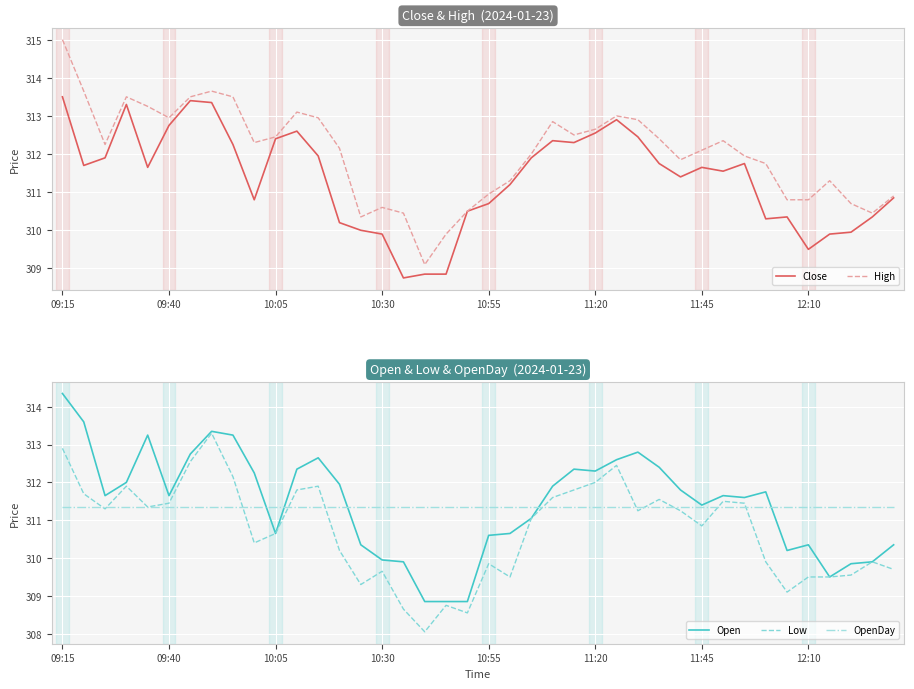

True or false: High and Low cross at least once.

False